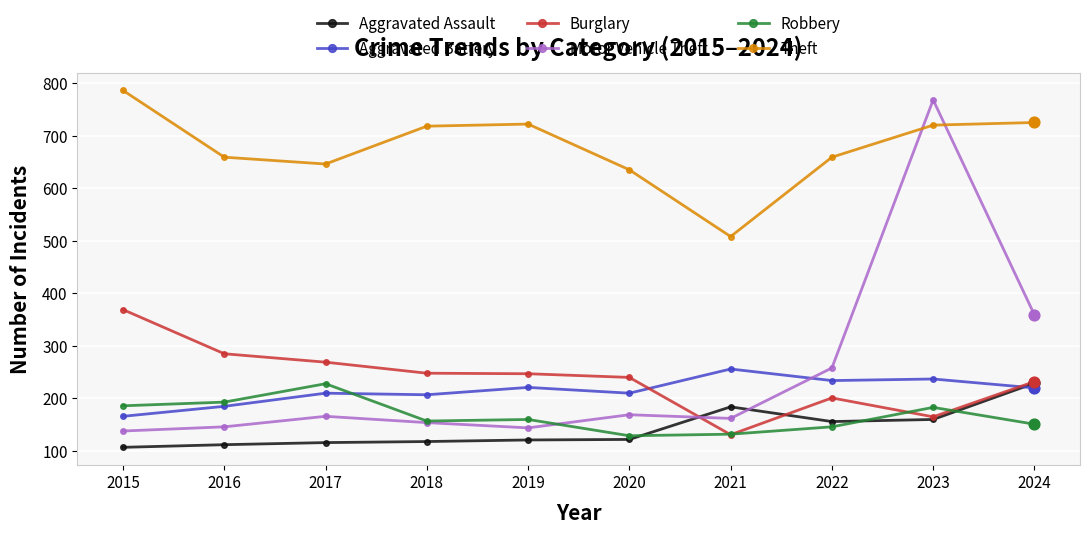

What is the total value across all series at 2019?

1615